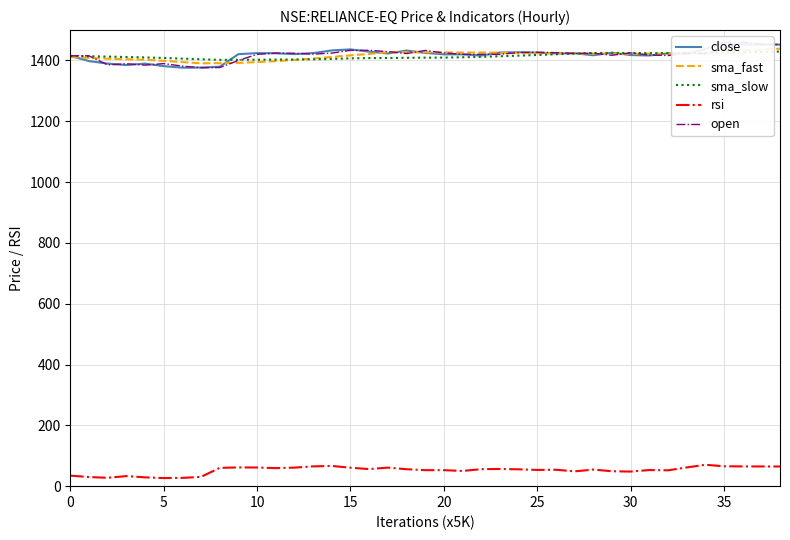

What is the smallest value displayed?

26.7